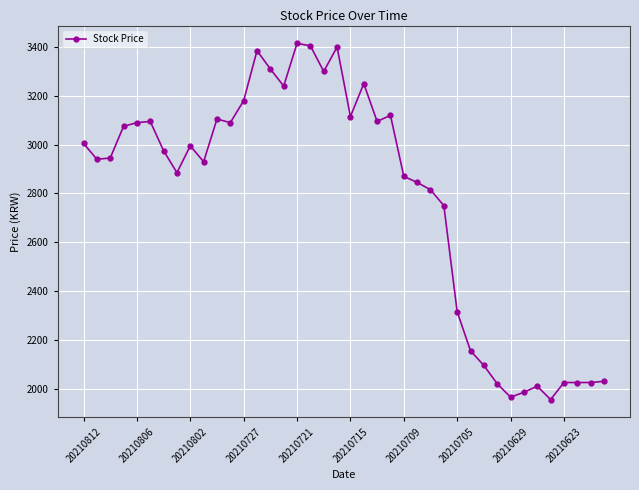

True or false: there are more than 2 points higher than both neighbors.

True